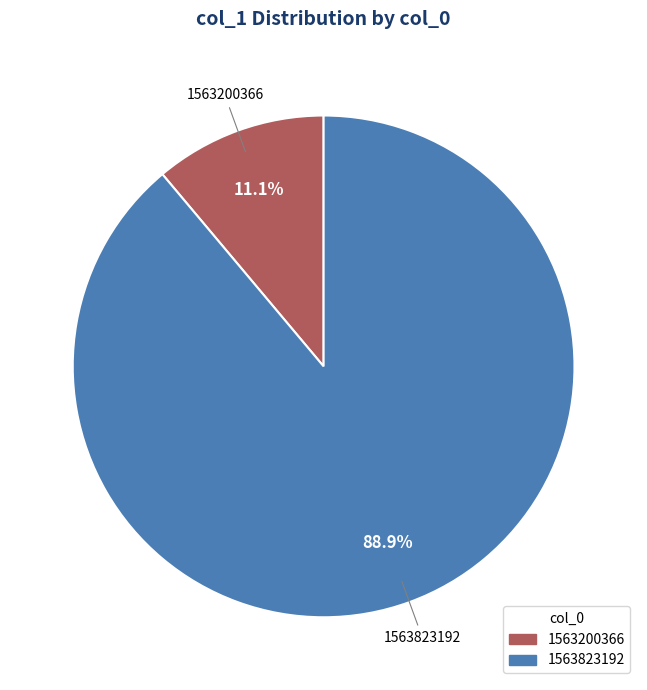

Does any single category account for the majority?

Yes